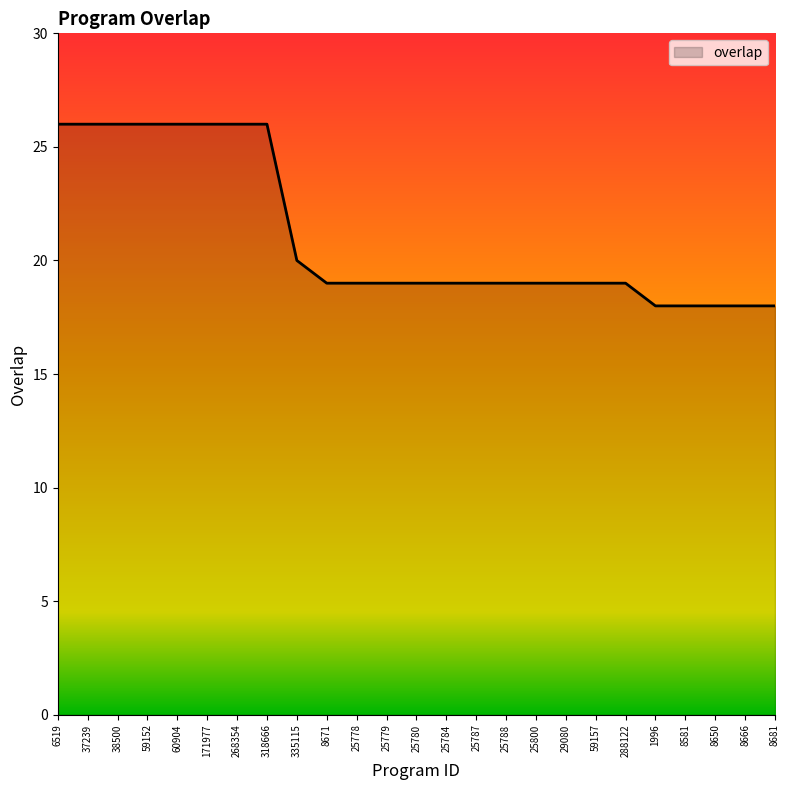

Count the values in the range 19 to 26.

20